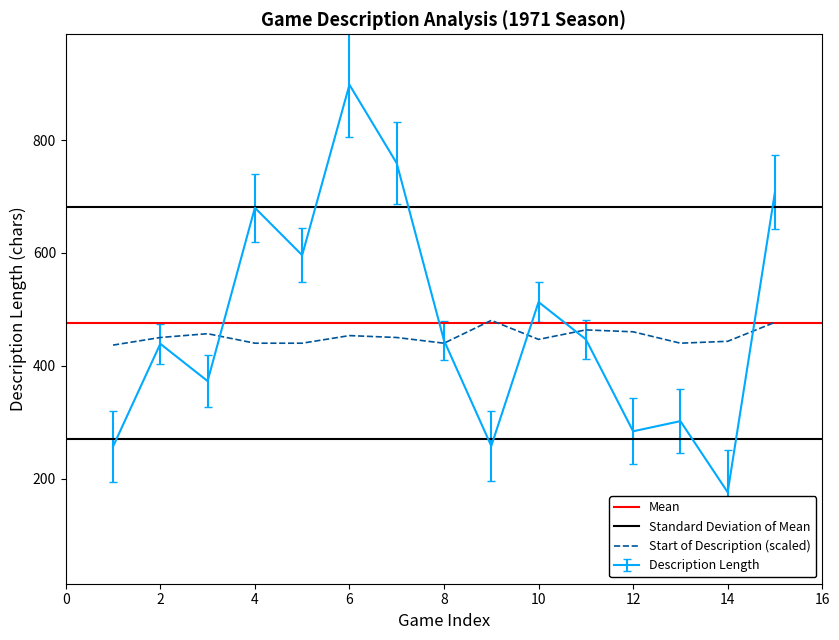

What is the value of the Avg Description Length point at the 11th from the left?

447.0